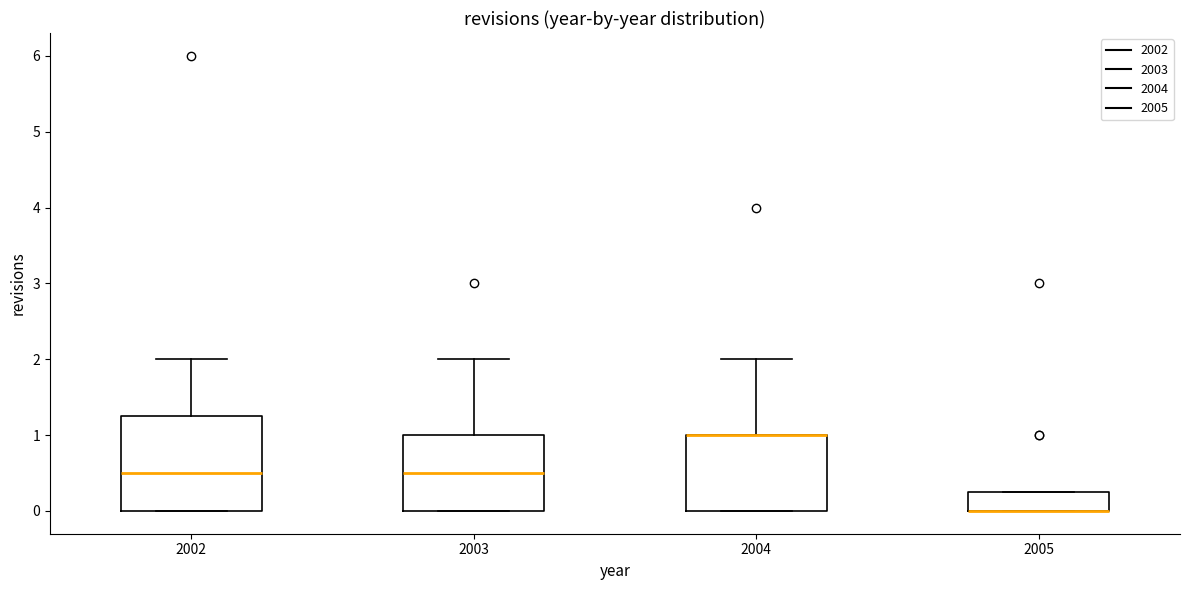

Where is the upper edge of the box at x = 2005 on the y-axis? The values are not printed on the chart, so give them approximately, as read against the axis.

0.3